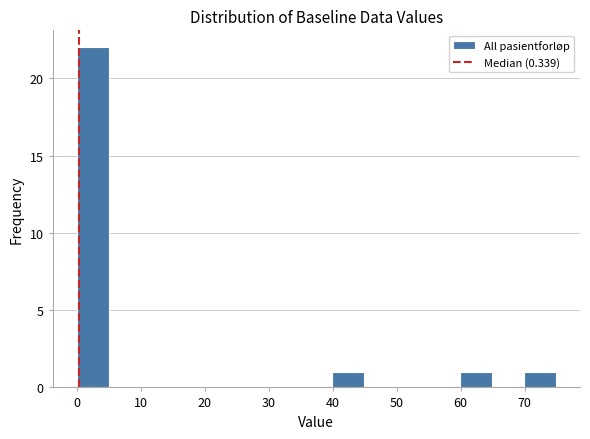

Reading left to right, transcribe this chart: for each bar, give the range it covers on the x-axis and its height. Neither the bar edges nor the heights are printed on the chart, so give them approximately, as read against the axes.

0 to 5: 22
5 to 10: 0
10 to 15: 0
15 to 20: 0
20 to 25: 0
25 to 30: 0
30 to 35: 0
35 to 40: 0
40 to 45: 1
45 to 50: 0
50 to 55: 0
55 to 60: 0
60 to 65: 1
65 to 70: 0
70 to 75: 1